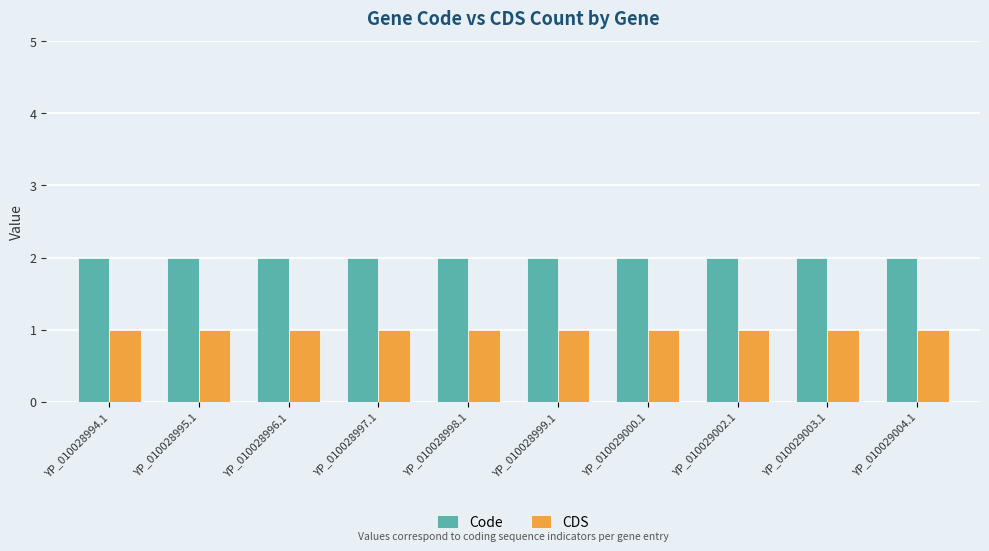

What position from the left is YP_010029002.1?

8